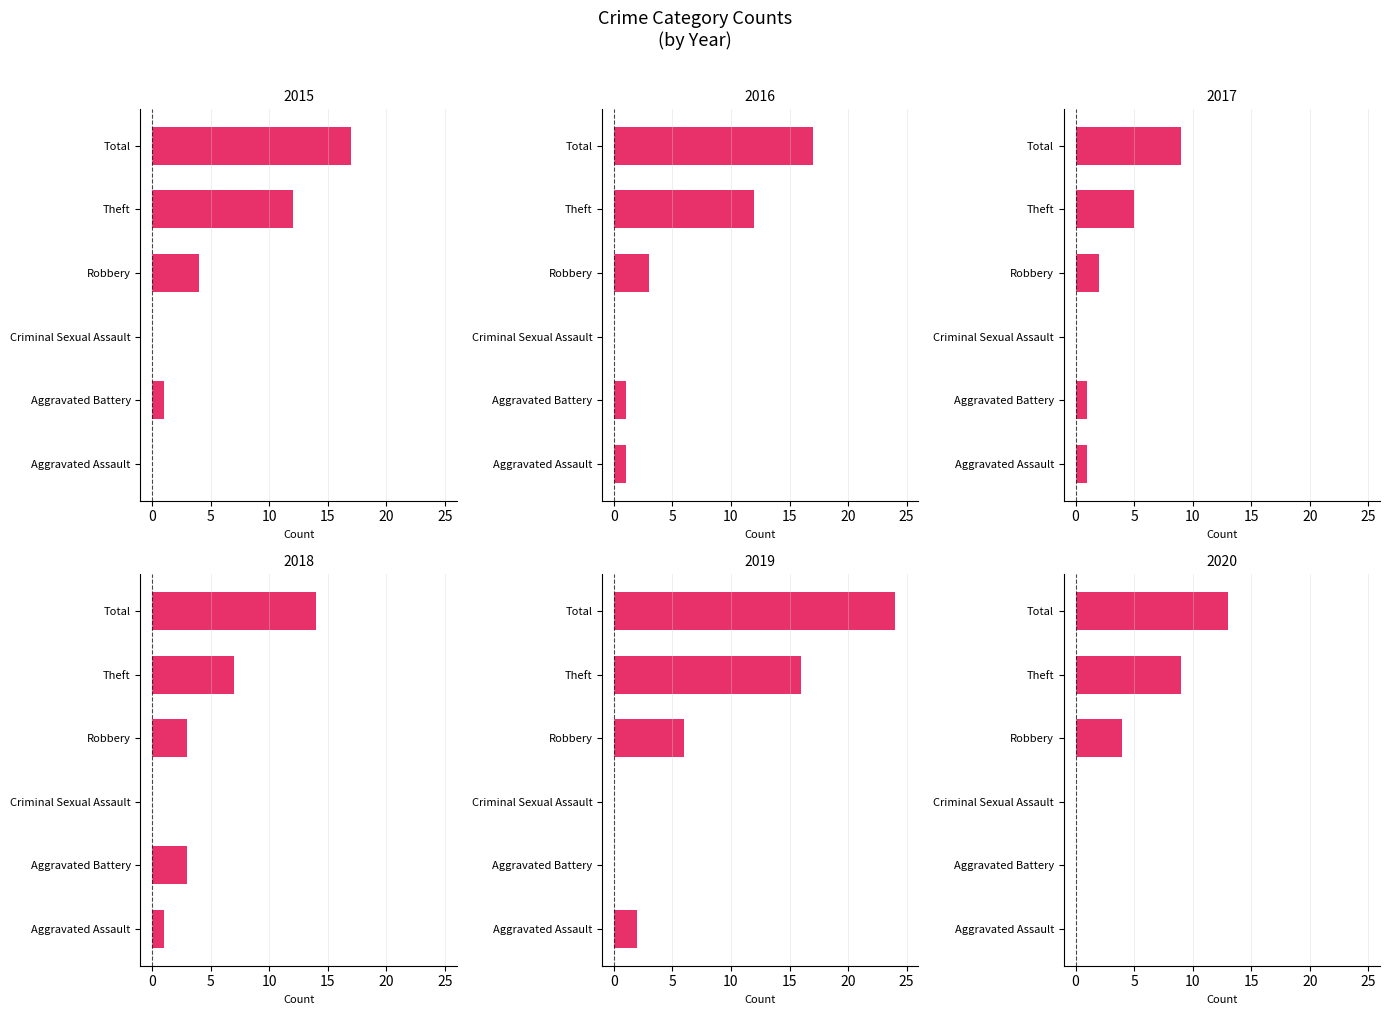

Between Aggravated Battery and Robbery, which series saw the biggest shift?

2019